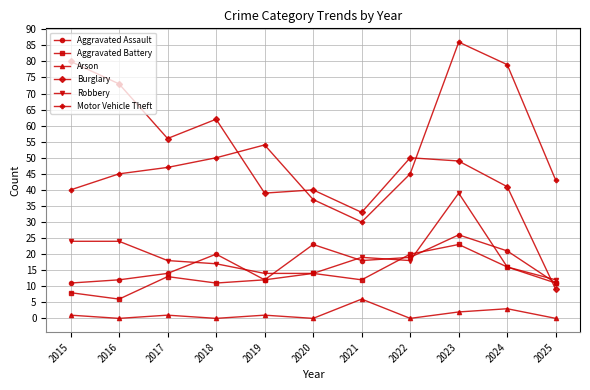

What is the difference between the Burglary values at 2015 and 2022?

30